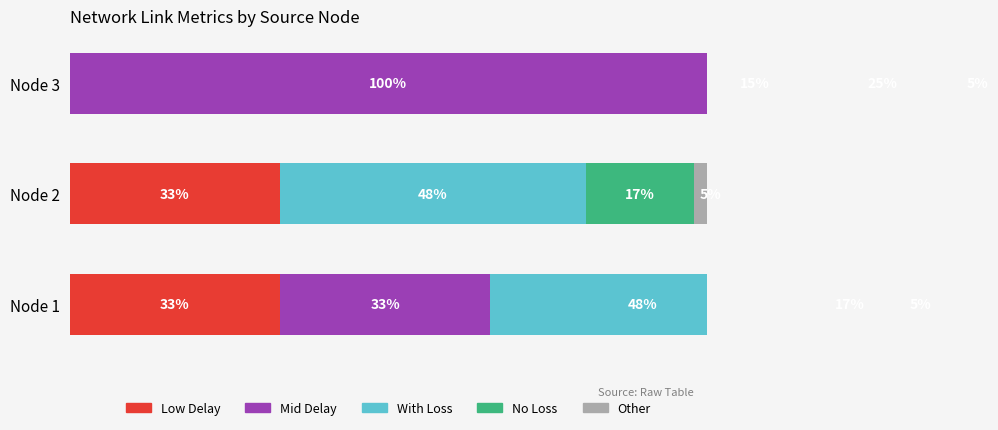

Which series has the largest total across all categories?

Mid Delay